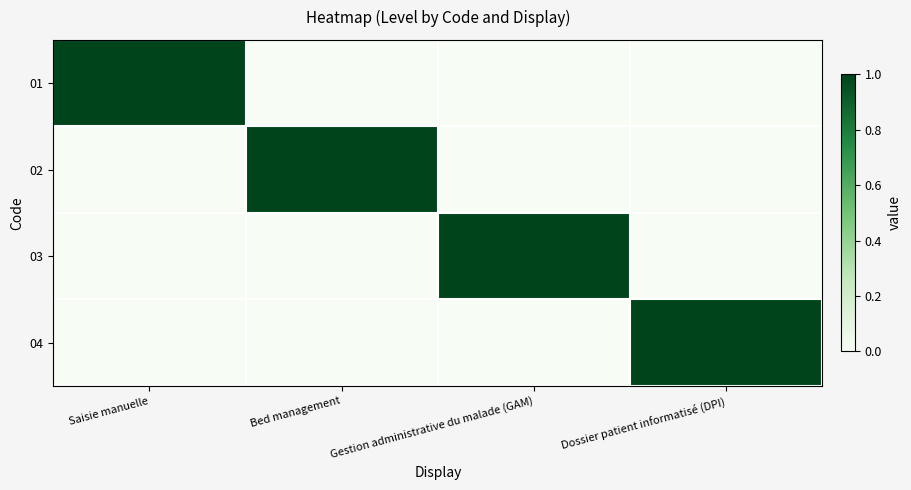

Between Bed management and Gestion administrative du malade (GAM), which series saw the biggest shift?

02